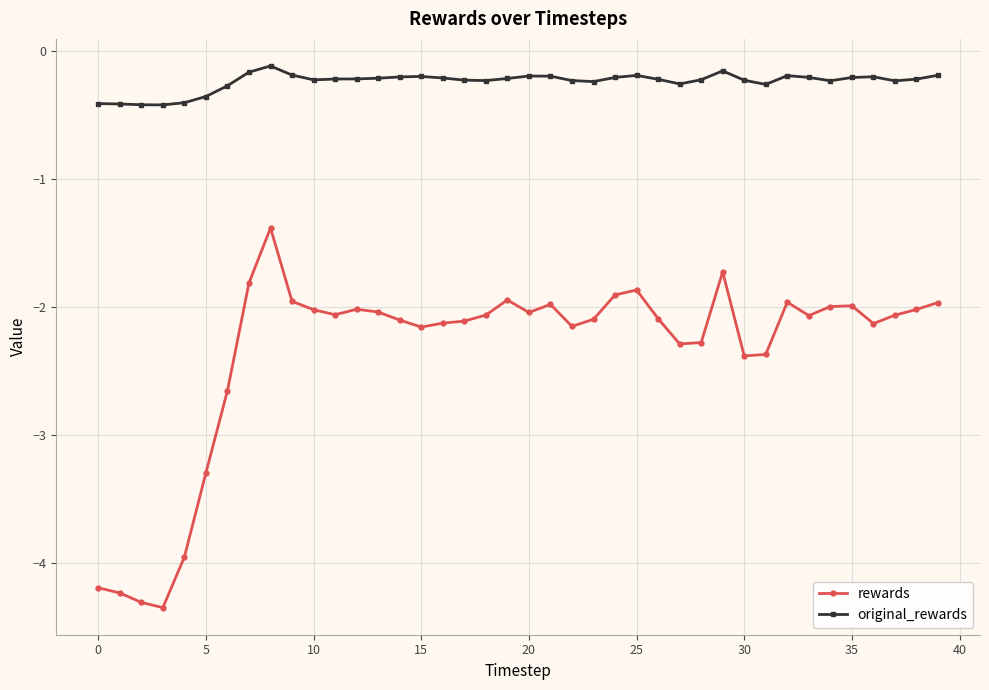

Count the number of data series in this chart.

2